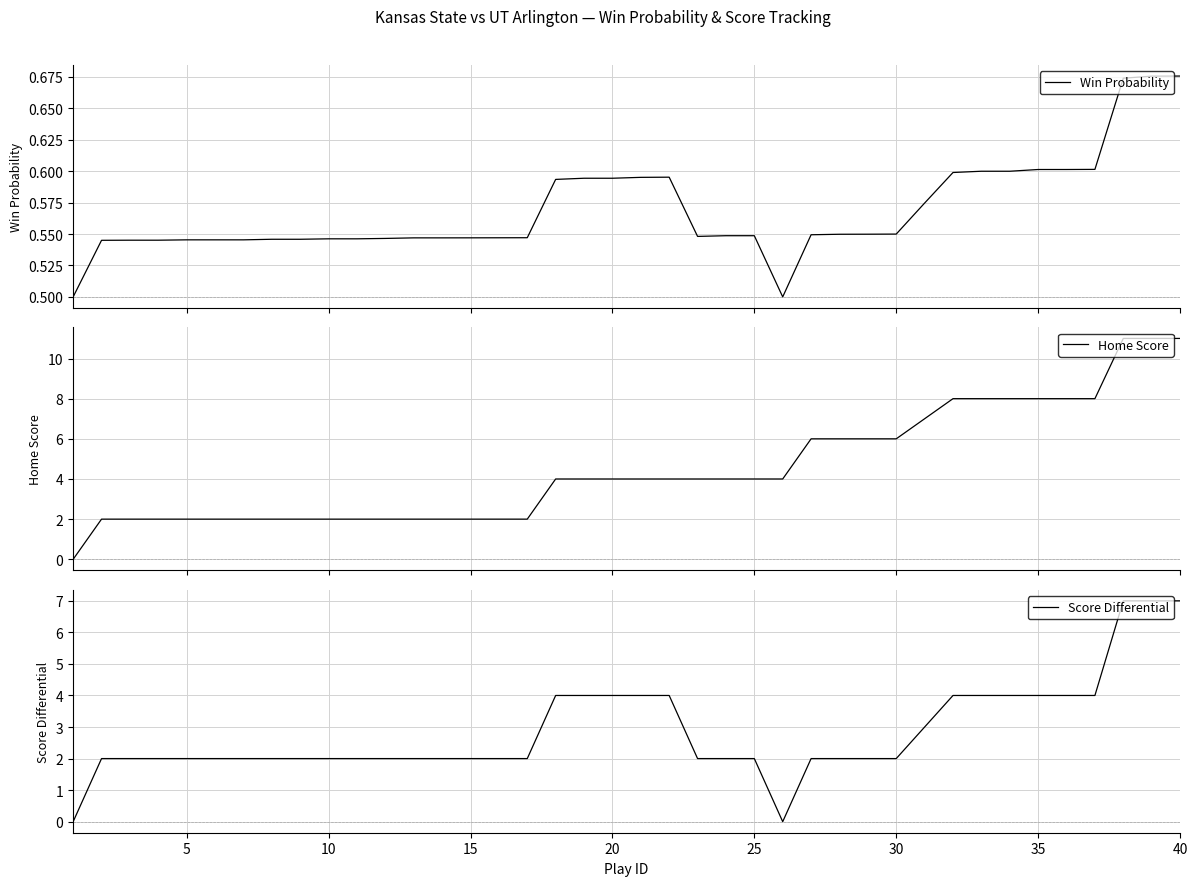

Is this an area chart (filled region under the line)?

No